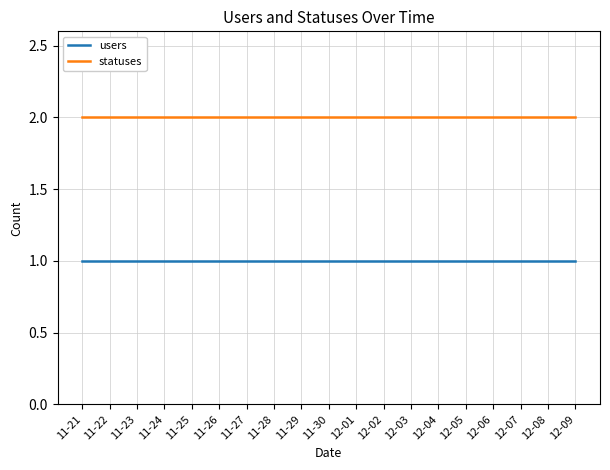

What position from the right is 11-21?

19